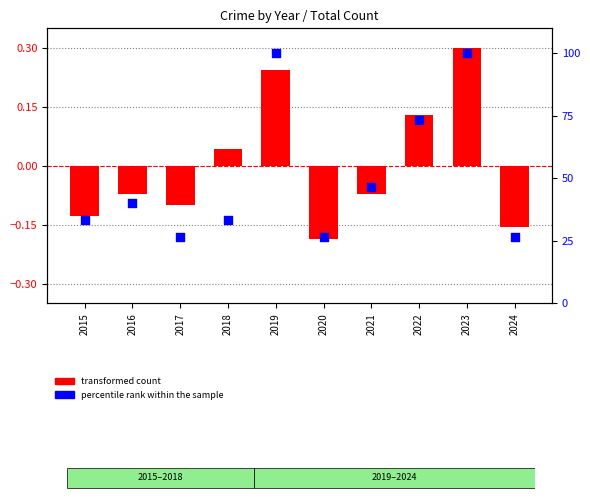

At which category is the sum across all series the highest?

2023